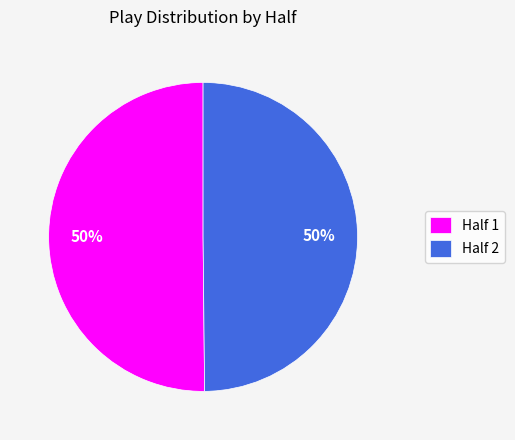

Approximately how many times larger is the value at Half 2 compared to Half 1?

1.0